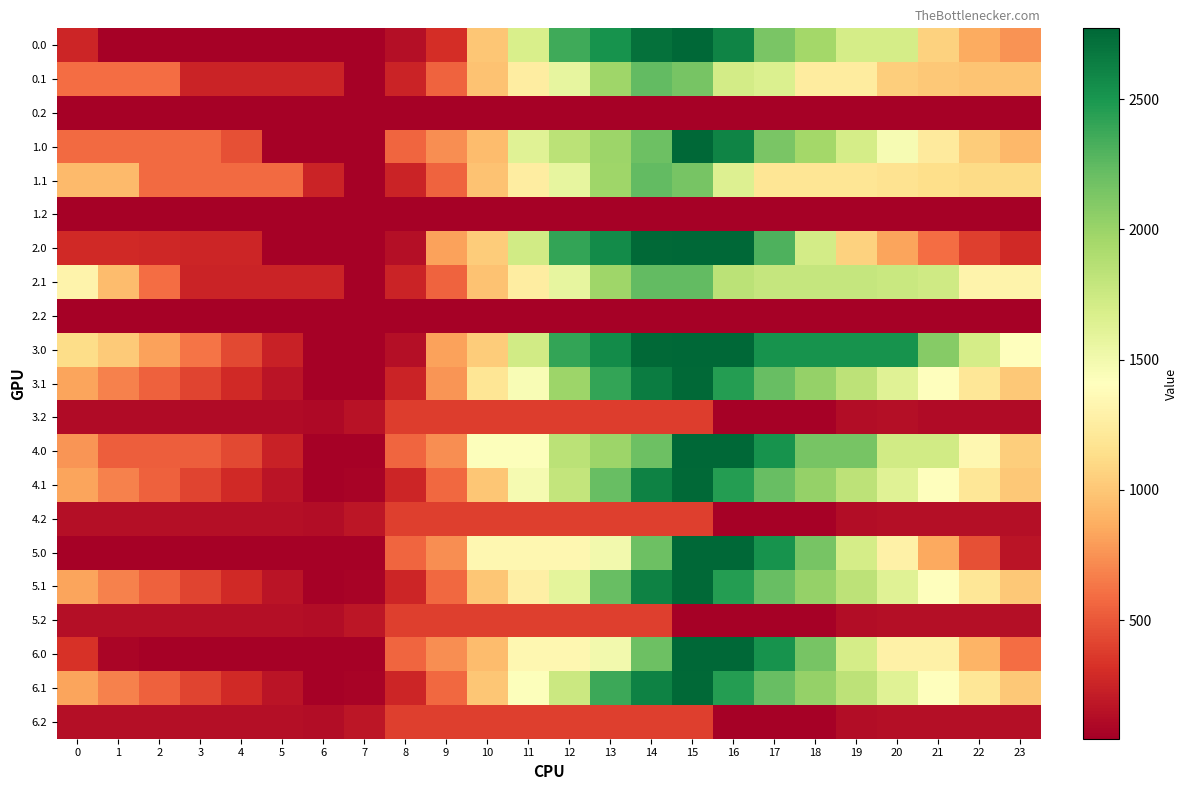

Reading left to right, what are all the values shown in this chart?

0.0: 0=264.1	1=55.4	2=55.4	3=55.4	4=55.4	5=55.4	6=55.4	7=55.4	8=135.3	9=306.9	10=992.9	11=1679.0	12=2365.1	13=2522.9	14=2716.6	15=2772.0	16=2605.1	17=2136.6	18=1954.0	19=1702.4	20=1702.4	21=1057.6	22=863.4	23=750.9
0.1: 0=595.5	1=595.5	2=595.5	3=249.4	4=249.4	5=249.4	6=249.4	7=55.4	8=247.6	9=553.4	10=981.4	11=1250.4	12=1571.5	13=1982.3	14=2232.6	15=2151.8	16=1708.1	17=1654.6	18=1248.1	19=1247.9	20=1036.7	21=1004.0	22=984.0	23=984.0
0.2: 0=55.4	1=55.4	2=55.4	3=55.4	4=55.4	5=55.4	6=55.4	7=55.4	8=63.3	9=63.3	10=63.3	11=63.3	12=63.3	13=63.3	14=63.3	15=63.3	16=55.4	17=55.4	18=55.4	19=55.4	20=55.4	21=55.4	22=55.4	23=55.4
1.0: 0=587.7	1=587.7	2=587.7	3=587.7	4=461.9	5=55.4	6=55.4	7=55.4	8=561.3	9=732.9	10=945.8	11=1631.9	12=1836.2	13=1994.0	14=2187.7	15=2772.0	16=2605.1	17=2136.6	18=1954.0	19=1702.4	20=1470.2	21=1229.5	22=1035.2	23=922.8
1.1: 0=929.3	1=929.3	2=577.8	3=577.8	4=577.8	5=577.8	6=249.4	7=55.4	8=247.6	9=553.4	10=981.4	11=1250.4	12=1571.5	13=1982.3	14=2232.6	15=2151.8	16=1644.8	17=1187.2	18=1184.7	19=1184.6	20=1169.9	21=1137.2	22=1117.1	23=1117.1
1.2: 0=55.4	1=55.4	2=55.4	3=55.4	4=55.4	5=55.4	6=55.4	7=55.4	8=63.3	9=63.3	10=63.3	11=63.3	12=63.3	13=63.3	14=63.3	15=63.3	16=63.3	17=63.3	18=63.3	19=63.3	20=55.4	21=55.4	22=55.4	23=55.4
2.0: 0=281.7	1=281.7	2=271.2	3=266.8	4=261.9	5=55.4	6=55.4	7=55.4	8=135.3	9=821.3	10=1034.2	11=1720.3	12=2406.4	13=2564.2	14=2757.9	15=2772.0	16=2772.0	17=2303.5	18=1716.9	19=1061.3	20=829.1	21=588.3	22=394.1	23=281.7
2.1: 0=1311.7	1=947.0	2=595.5	3=249.4	4=249.4	5=249.4	6=249.4	7=55.4	8=247.6	9=553.4	10=981.4	11=1250.4	12=1571.5	13=1982.3	14=2232.6	15=2232.6	16=1839.4	17=1785.8	18=1783.4	19=1783.2	20=1768.5	21=1735.8	22=1311.7	23=1311.7
2.2: 0=55.4	1=55.4	2=55.4	3=55.4	4=55.4	5=55.4	6=55.4	7=55.4	8=63.3	9=63.3	10=63.3	11=63.3	12=63.3	13=63.3	14=63.3	15=63.3	16=63.3	17=63.3	18=63.3	19=63.3	20=63.3	21=63.3	22=63.3	23=55.4
3.0: 0=1127.8	1=1021.1	2=820.8	3=626.5	4=431.6	5=239.3	6=55.4	7=55.6	8=135.4	9=821.5	10=1034.4	11=1720.5	12=2406.6	13=2564.3	14=2758.1	15=2772.0	16=2772.0	17=2517.7	18=2517.7	19=2517.7	20=2517.7	21=2087.0	22=1702.9	23=1400.5
3.1: 0=832.7	1=682.1	2=544.8	3=412.8	4=283.9	5=169.7	6=55.4	7=55.4	8=247.6	9=763.2	10=1191.3	11=1460.3	12=1991.2	13=2402.0	14=2652.4	15=2752.2	16=2459.3	17=2215.8	18=2023.5	19=1833.4	20=1628.8	21=1406.2	22=1196.3	23=1007.0
3.2: 0=118.6	1=118.6	2=118.6	3=118.6	4=118.6	5=118.6	6=107.2	7=160.4	8=378.1	9=378.1	10=378.1	11=378.1	12=378.1	13=378.1	14=378.1	15=378.1	16=55.4	17=55.4	18=60.0	19=120.4	20=133.1	21=118.6	22=118.6	23=118.6
4.0: 0=764.0	1=524.1	2=524.1	3=524.1	4=431.6	5=239.3	6=55.4	7=55.4	8=561.3	9=732.9	10=1419.0	11=1419.0	12=1836.2	13=1994.0	14=2187.7	15=2772.0	16=2772.0	17=2517.7	18=2145.2	19=2145.2	20=1723.2	21=1723.2	22=1339.0	23=1036.7
4.1: 0=832.7	1=682.1	2=544.8	3=412.8	4=283.9	5=169.7	6=55.4	7=75.2	8=267.4	9=573.1	10=1001.2	11=1480.1	12=1801.1	13=2211.9	14=2621.5	15=2752.2	16=2459.3	17=2215.8	18=2023.5	19=1833.4	20=1628.8	21=1406.2	22=1196.3	23=1007.0
4.2: 0=133.1	1=133.1	2=133.1	3=133.1	4=133.1	5=133.1	6=121.7	7=174.9	8=392.7	9=392.7	10=392.7	11=392.7	12=392.7	13=392.7	14=392.7	15=392.7	16=55.4	17=55.4	18=60.0	19=120.4	20=133.1	21=133.1	22=133.1	23=133.1
5.0: 0=55.4	1=55.4	2=55.4	3=55.4	4=55.4	5=55.4	6=55.4	7=55.4	8=561.3	9=732.9	10=1343.9	11=1343.9	12=1343.9	13=1501.6	14=2187.7	15=2772.0	16=2772.0	17=2517.7	18=2145.2	19=1703.7	20=1281.6	21=850.9	22=466.8	23=164.5
5.1: 0=832.7	1=682.1	2=544.8	3=412.8	4=283.9	5=169.7	6=55.4	7=75.2	8=267.4	9=573.1	10=1001.2	11=1270.2	12=1591.2	13=2211.6	14=2621.5	15=2752.2	16=2459.3	17=2215.8	18=2023.5	19=1833.4	20=1628.8	21=1406.2	22=1196.3	23=1007.0
5.2: 0=133.1	1=133.1	2=133.1	3=133.1	4=133.1	5=133.1	6=121.7	7=174.9	8=392.7	9=392.7	10=392.7	11=392.7	12=392.7	13=392.7	14=392.7	15=55.4	16=55.4	17=55.4	18=60.0	19=120.4	20=133.1	21=133.1	22=133.1	23=133.1
6.0: 0=322.4	1=82.6	2=55.4	3=55.4	4=55.4	5=55.4	6=55.4	7=55.4	8=561.3	9=732.9	10=945.8	11=1343.7	12=1343.7	13=1501.4	14=2187.5	15=2771.8	16=2772.0	17=2517.7	18=2145.2	19=1703.7	20=1281.6	21=1281.6	22=897.5	23=595.2
6.1: 0=832.7	1=682.1	2=544.8	3=412.8	4=283.9	5=169.7	6=55.4	7=75.2	8=267.4	9=573.1	10=1001.2	11=1429.4	12=1750.5	13=2371.1	14=2621.5	15=2752.2	16=2459.3	17=2215.8	18=2023.5	19=1833.4	20=1628.8	21=1406.2	22=1196.3	23=1007.0
6.2: 0=133.1	1=133.1	2=133.1	3=133.1	4=133.1	5=133.1	6=121.7	7=174.9	8=392.7	9=392.7	10=392.7	11=392.7	12=392.7	13=392.7	14=392.7	15=392.7	16=55.4	17=55.4	18=60.0	19=120.4	20=133.1	21=133.1	22=133.1	23=133.1